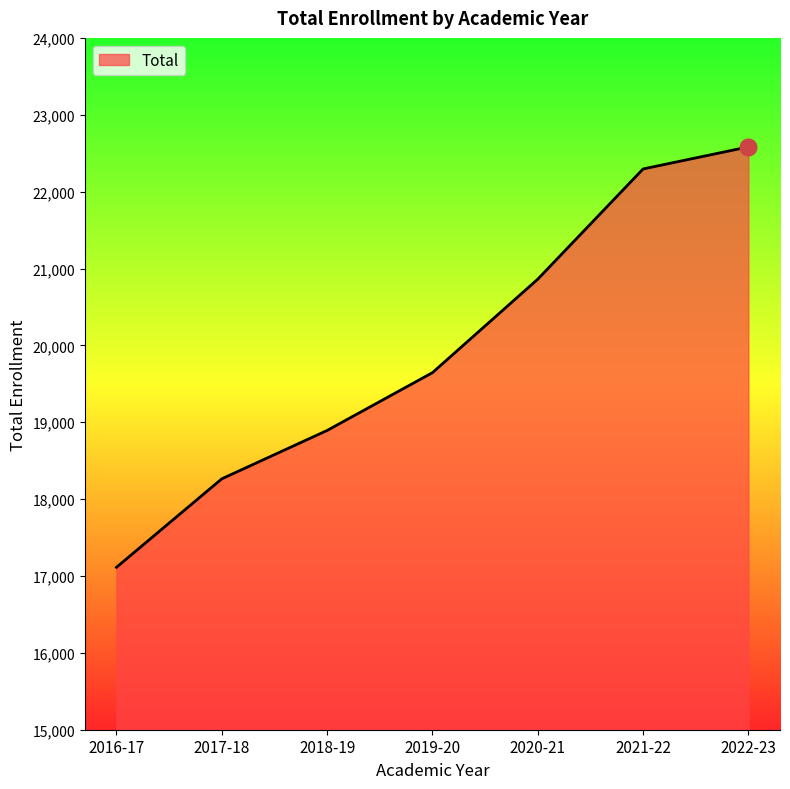

The value at 2016-17 is 6004. True or false?

False